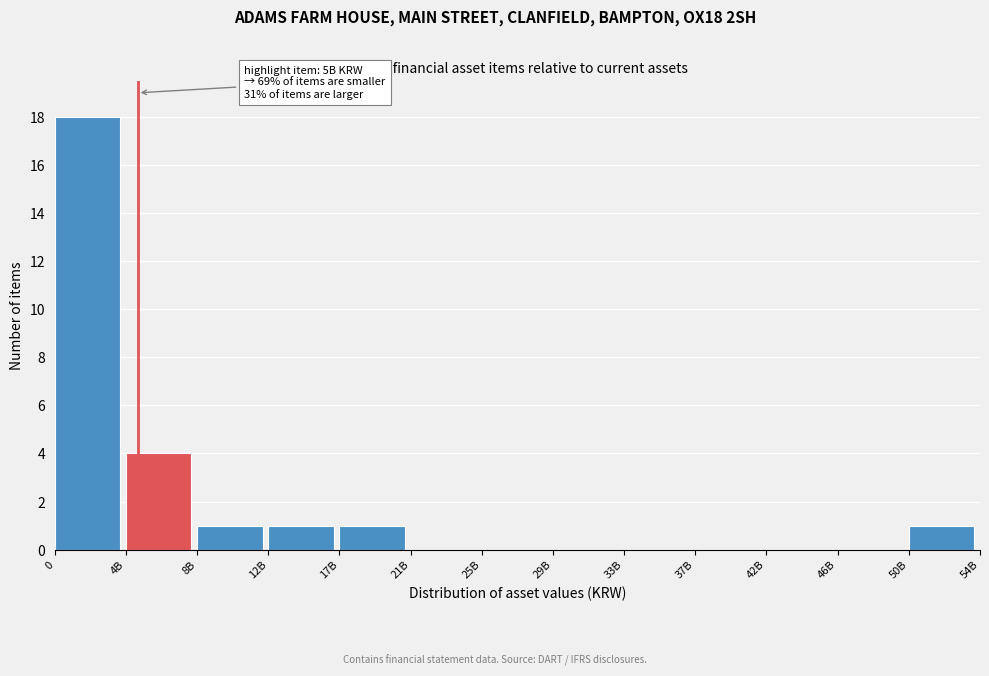

Reading left to right, transcribe all the data shown in this chart.

0=18	4B=4	8B=1	12B=1	17B=1	21B=0	25B=0	29B=0	33B=0	37B=0	42B=0	46B=0	50B=1